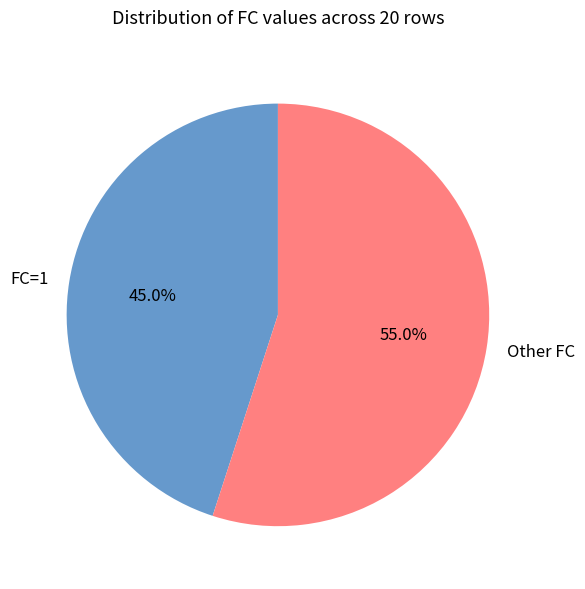

Between Other FC and FC=1, which is larger?

Other FC